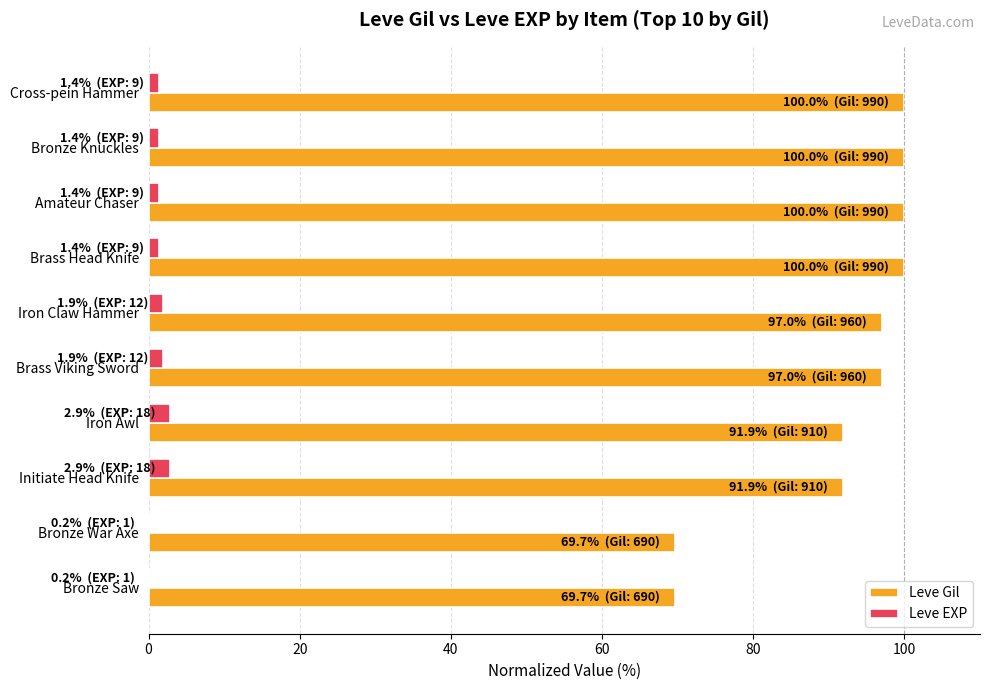

What is the sum of the Leve EXP values at Iron Awl and Initiate Head Knife?

5.7